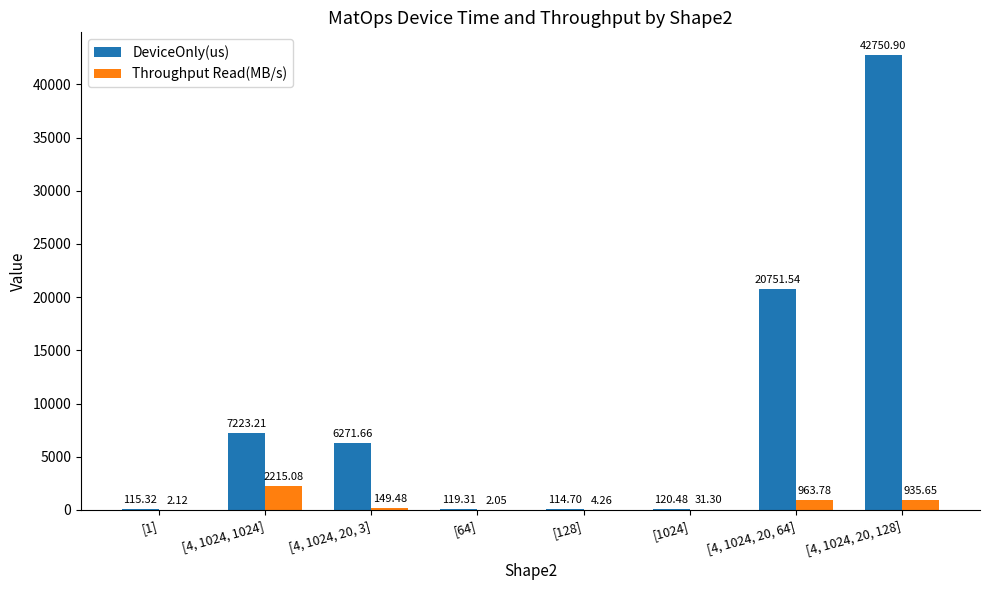

Is the value of Throughput Read(MB/s) at [4, 1024, 20, 64] greater than the value of DeviceOnly(us) at [4, 1024, 20, 128]?

No